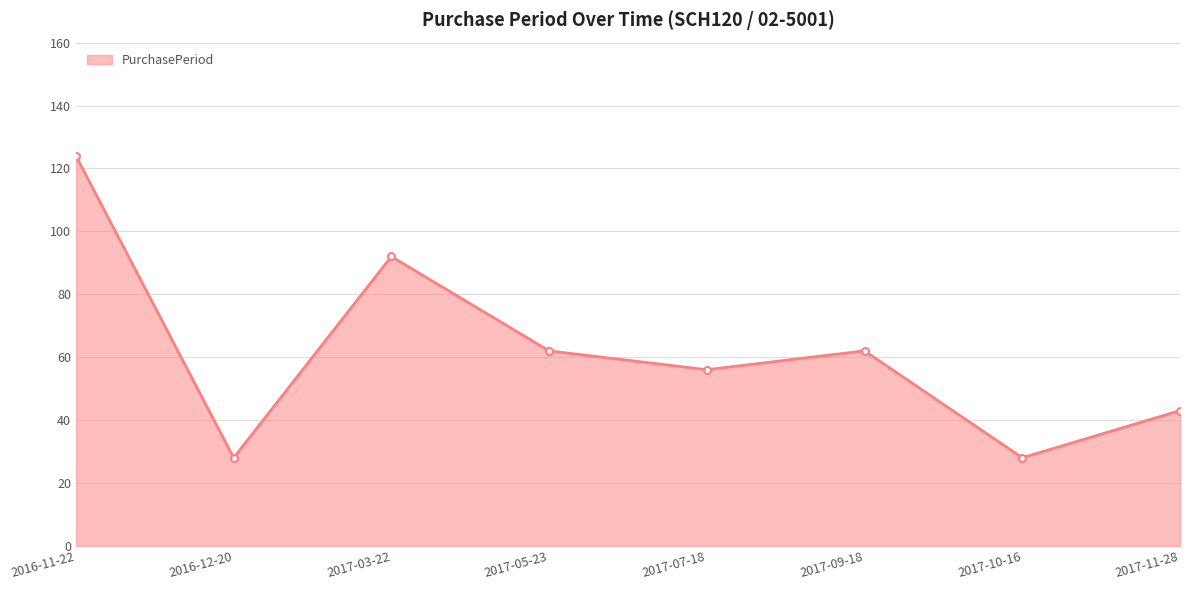

True or false: the data shows 28 at 2016-12-20.

True